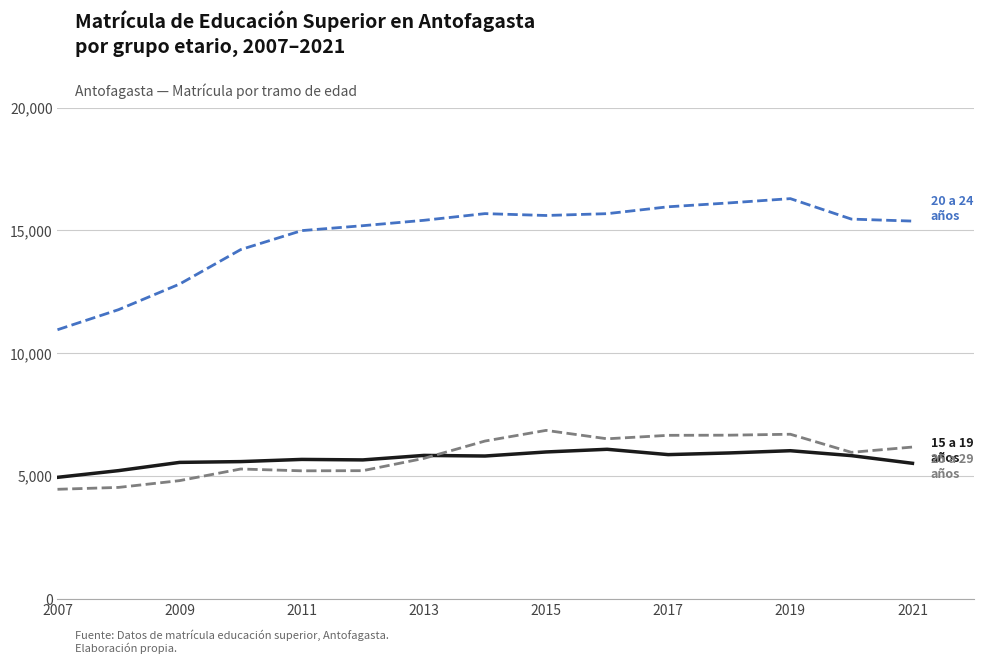

Does the chart have visible grid lines?

Yes